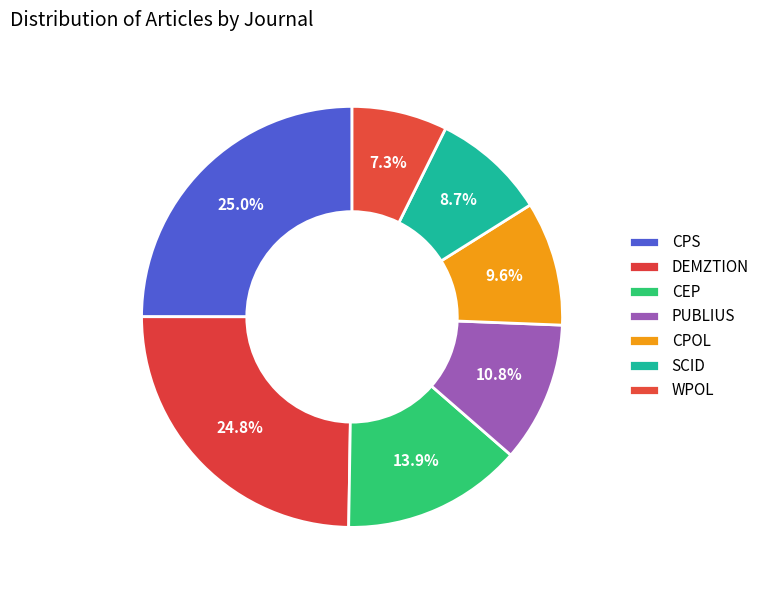

How many segments does this pie chart have?

7